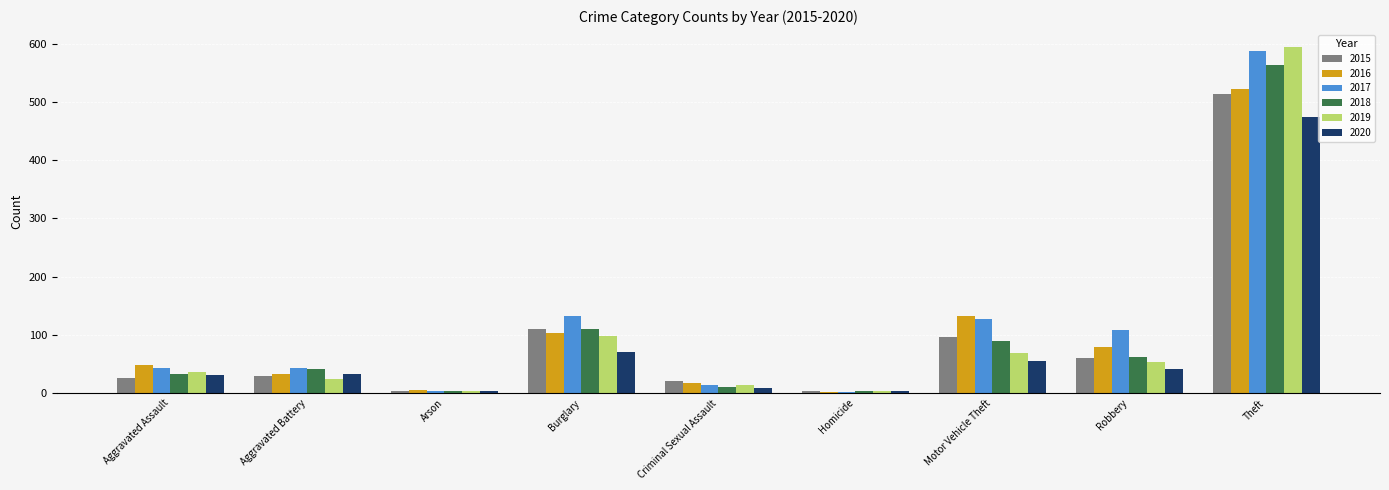

At which label is 2019 closest to 298?

Burglary